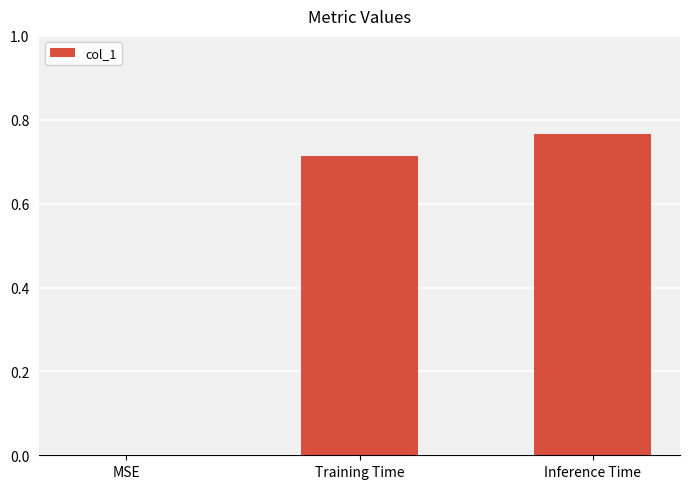

Which has a higher value, Inference Time or Training Time?

Inference Time